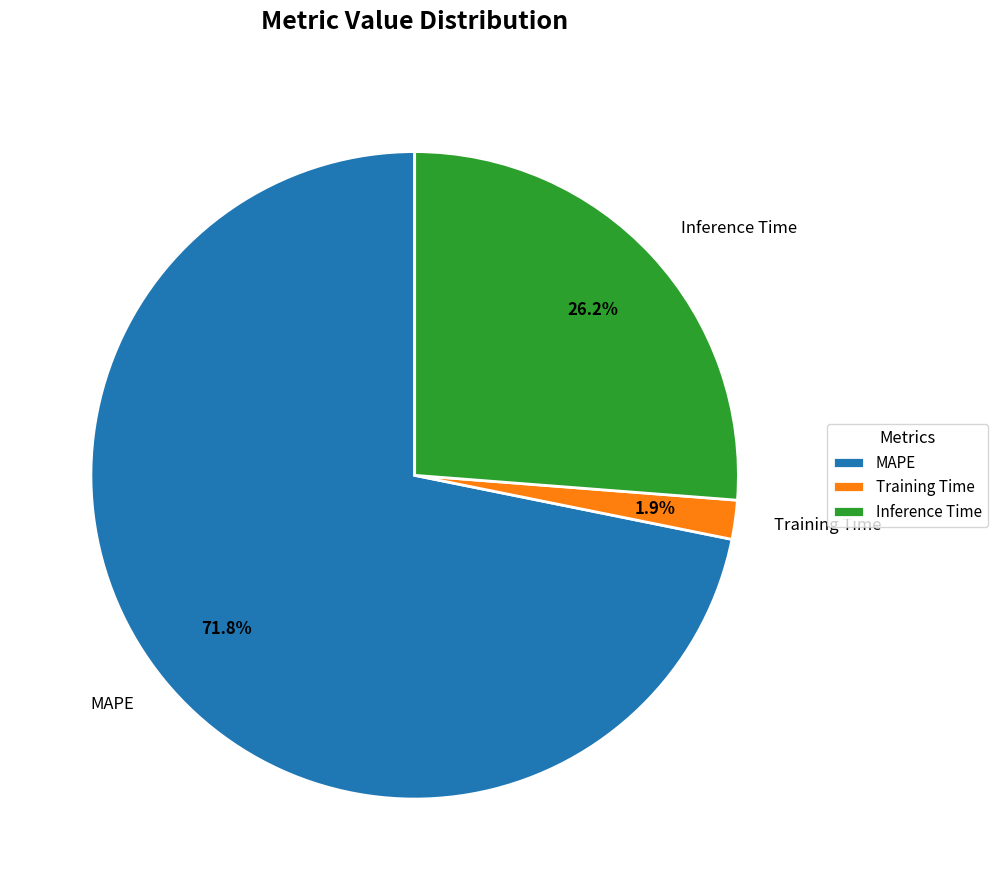

Which category accounts for the majority?

MAPE